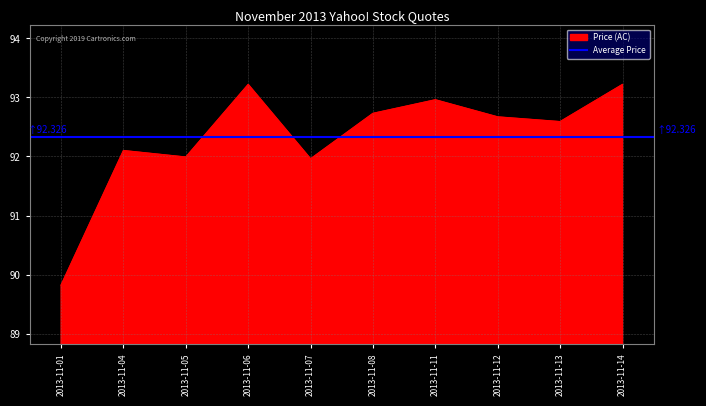

What value does the data have at 2013-11-11?

93.0